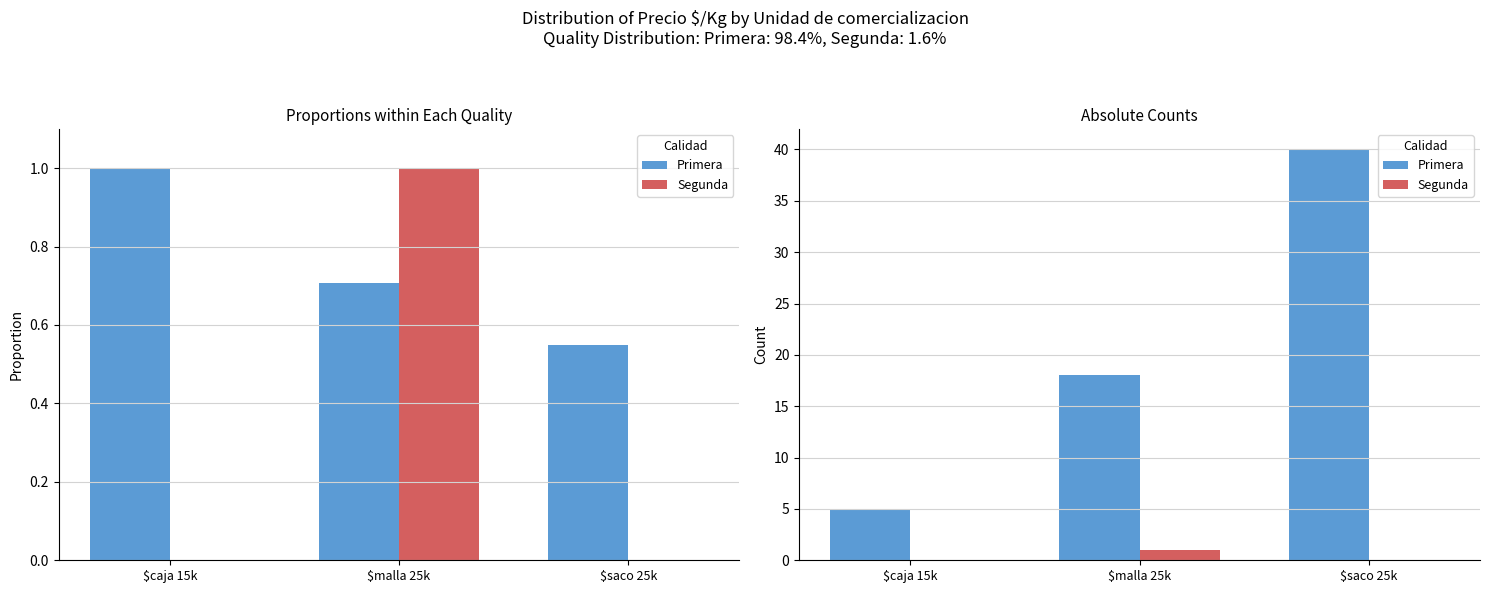

Reading left to right, what are all the values shown in this chart?

Primera: 5	18	40
Segunda: 0	1	0